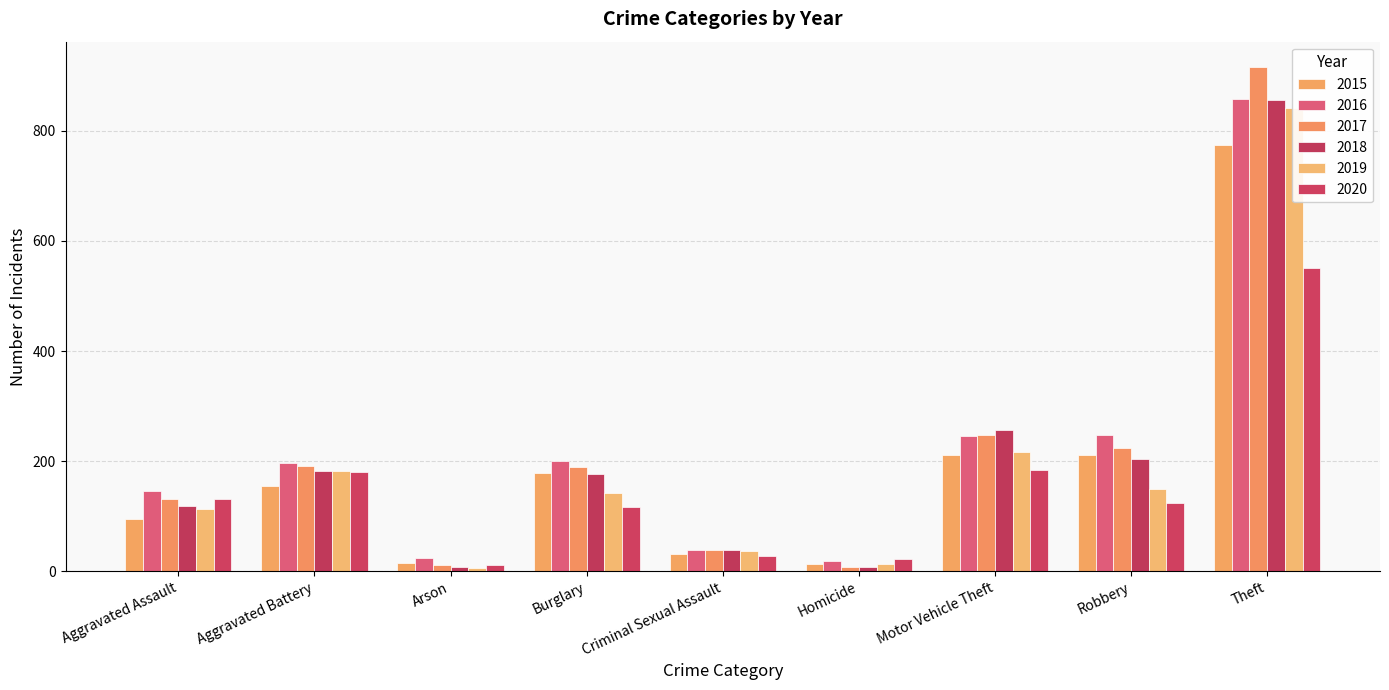

Which series has the largest total across all categories?

2016